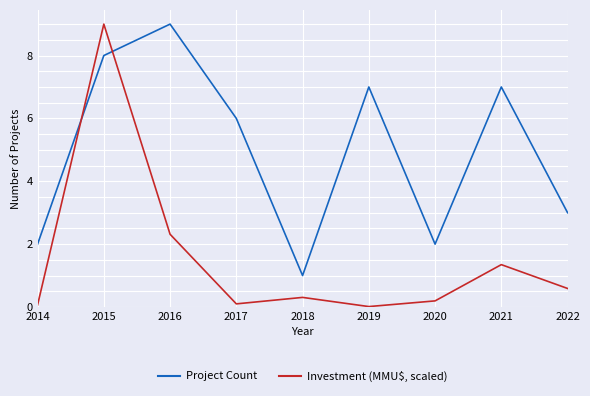

Count the number of data series in this chart.

2